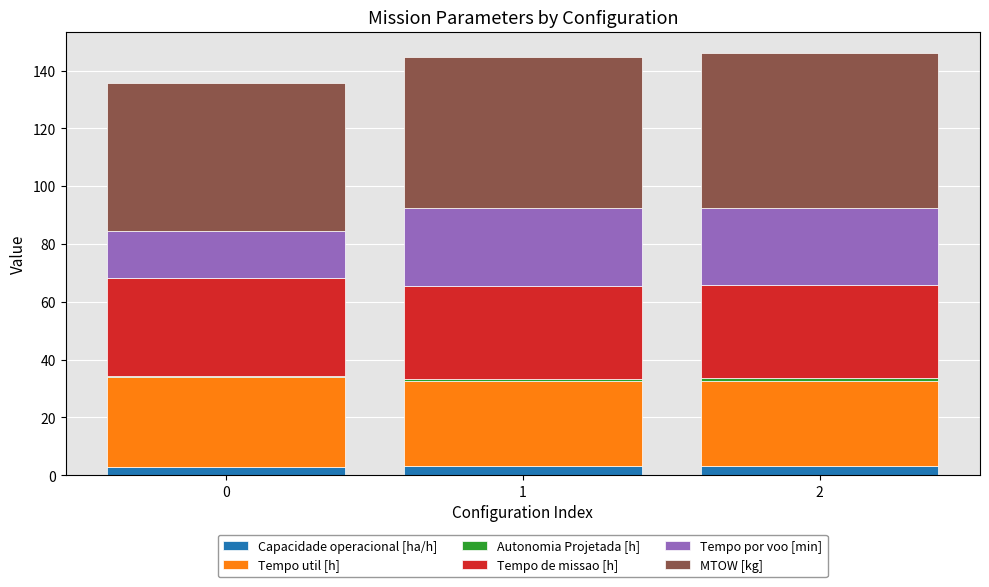

What is the highest value of the Capacidade operacional [ha/h] series?

3.1